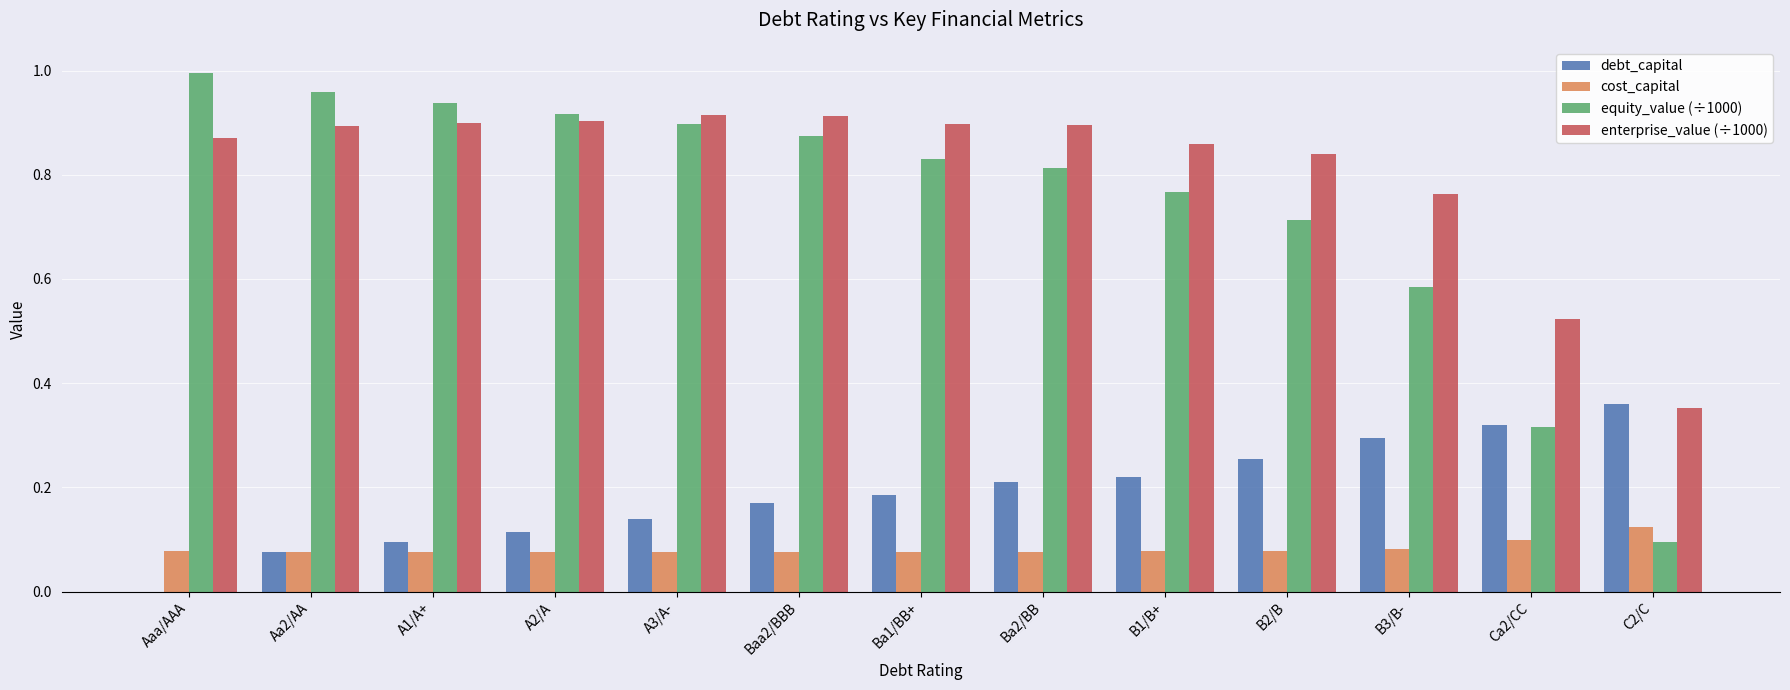

What is the sum of all enterprise_value (÷1000) values?

10.5